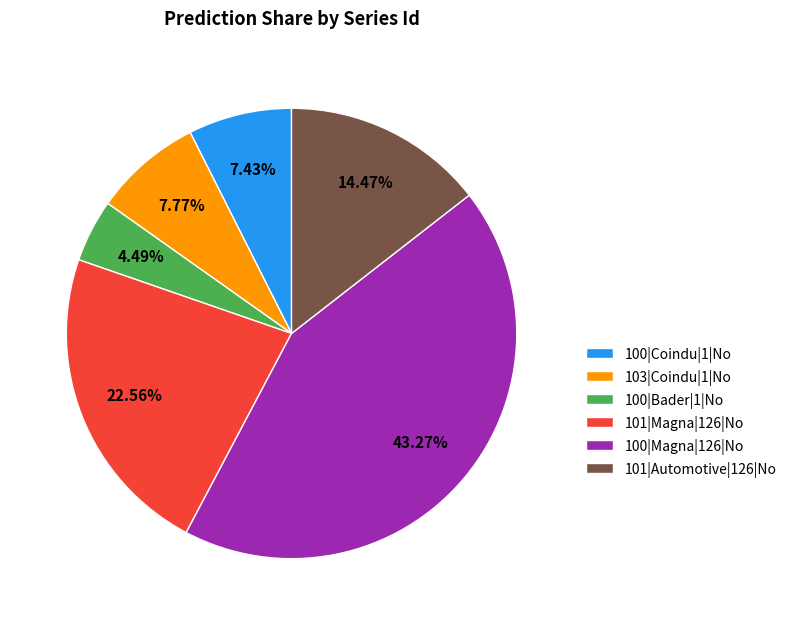

Does any single category account for the majority?

No